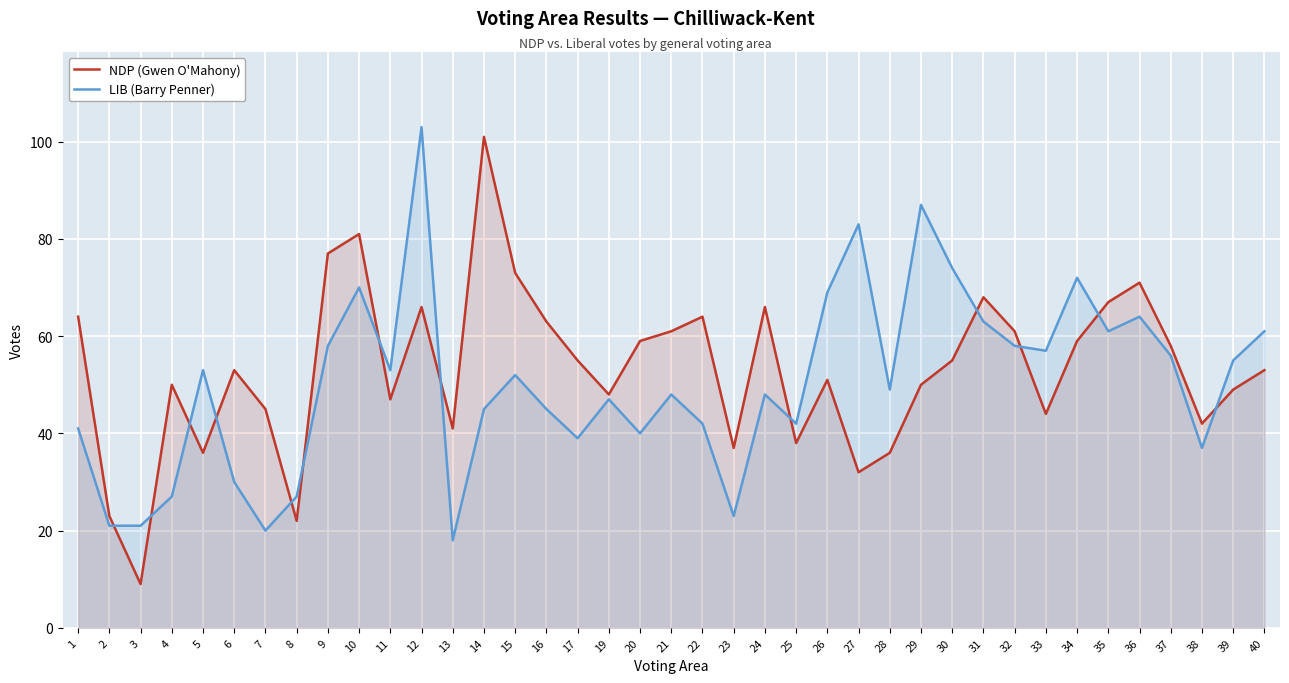

Reading left to right, list all the values displayed in this chart.

NDP (Gwen O'Mahony): 64	23	9	50	36	53	45	22	77	81	47	66	41	101	73	63	55	48	59	61	64	37	66	38	51	32	36	50	55	68	61	44	59	67	71	58	42	49	53
LIB (Barry Penner): 41	21	21	27	53	30	20	27	58	70	53	103	18	45	52	45	39	47	40	48	42	23	48	42	69	83	49	87	74	63	58	57	72	61	64	56	37	55	61